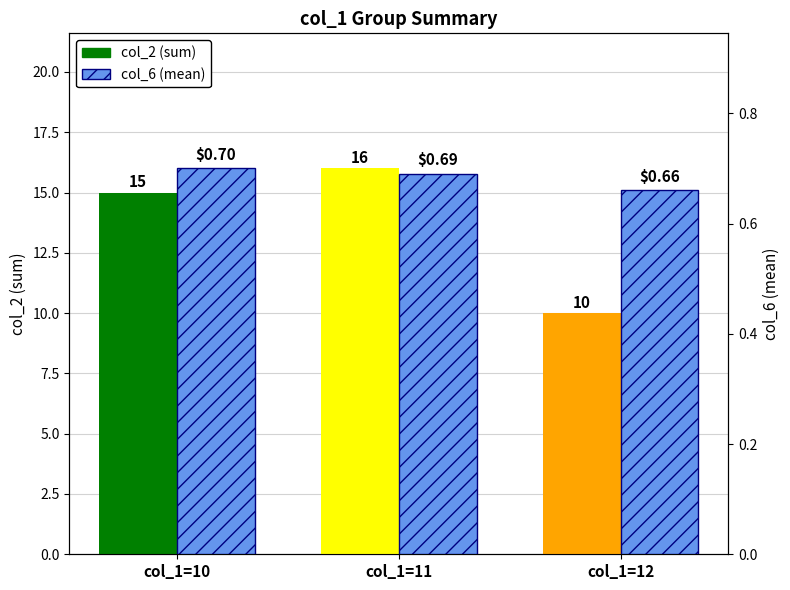

What is the difference between the highest and lowest values at col_1=12?

9.3